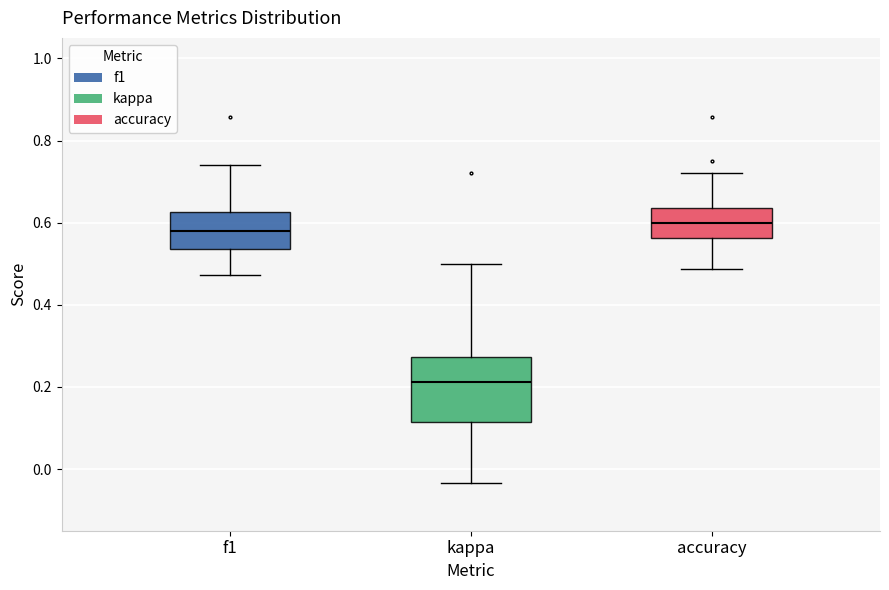

Which box's median line is the highest?

accuracy